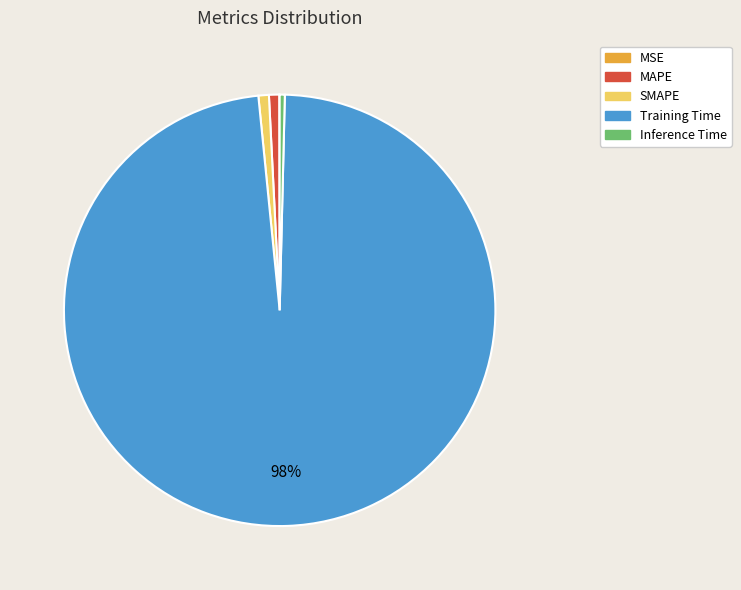

Combined, do MAPE and SMAPE account for over 50%?

No